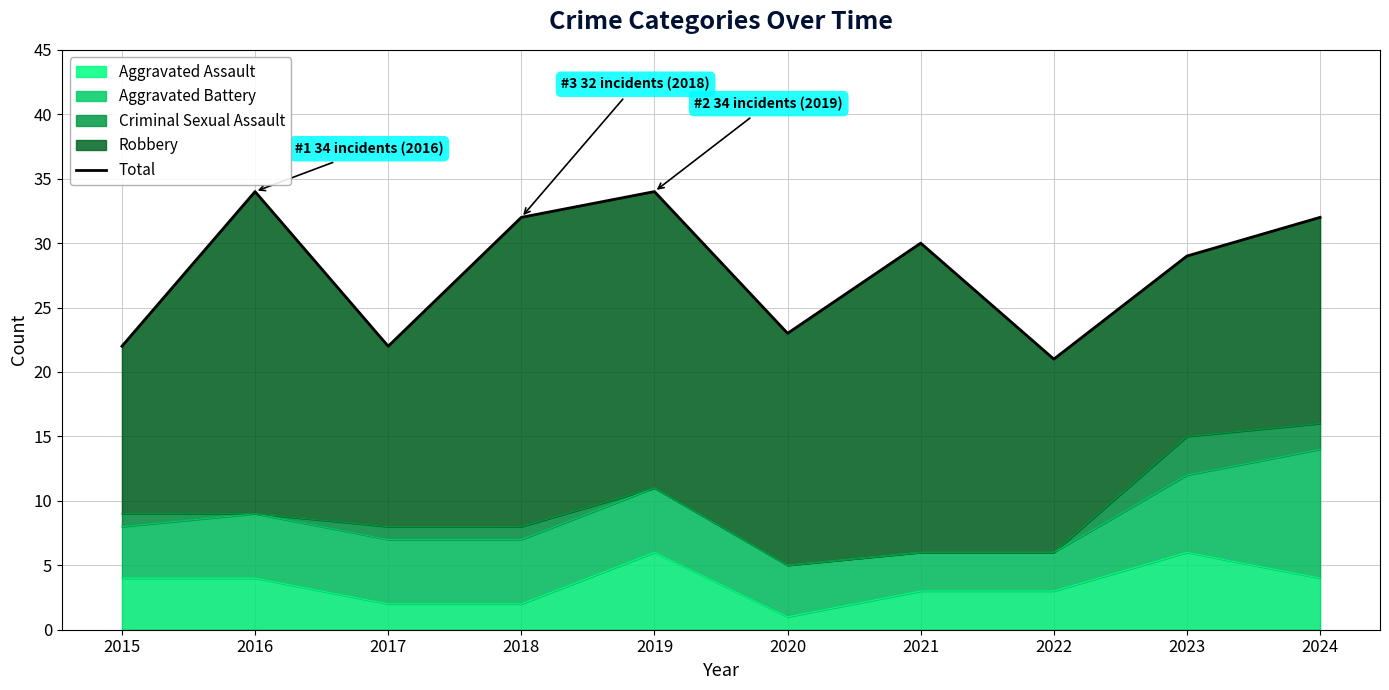

Which label corresponds to the largest value in the chart?

2016